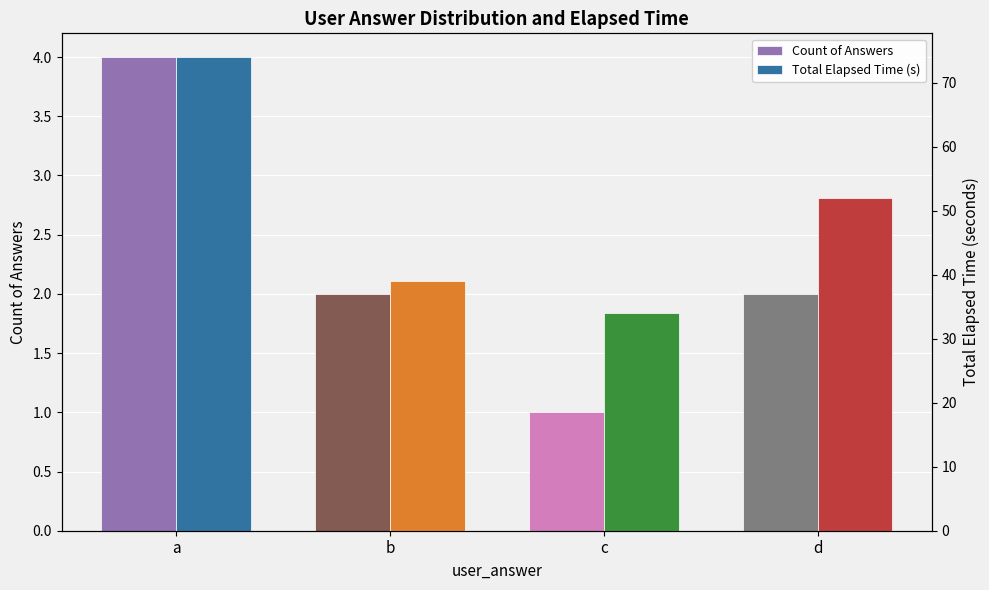

What are all the series names shown in the legend?

Count of Answers, Total Elapsed Time (s)